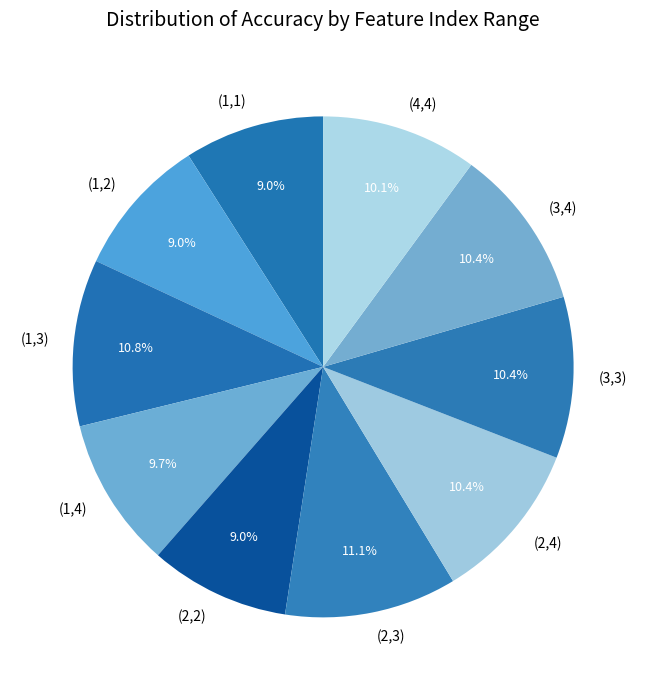

To the nearest percent, what is the combined percentage of (3,4) and (1,2)?

19%